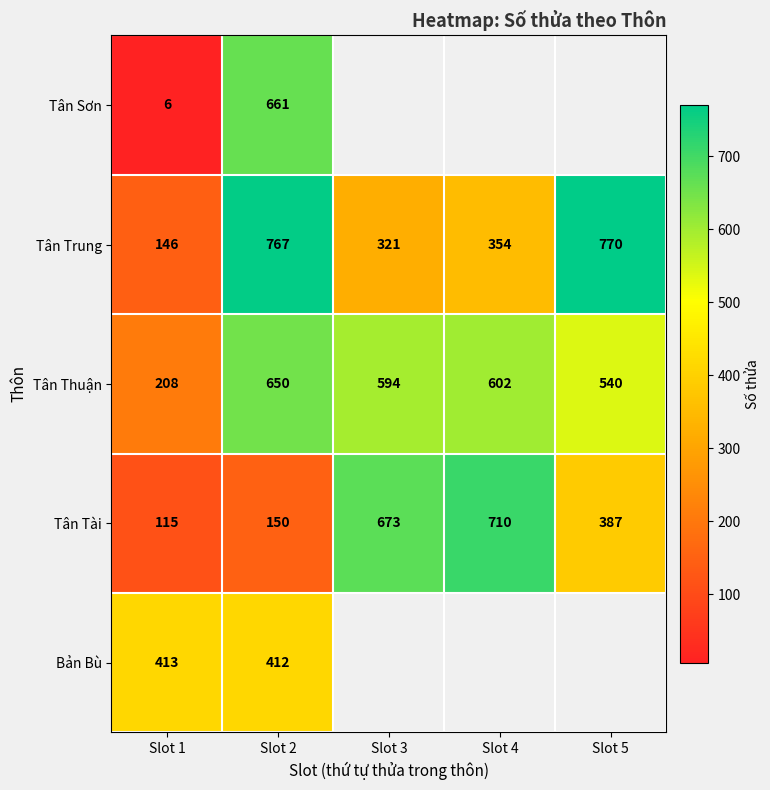

The value of Tân Trung at Slot 2 is 767. True or false?

True